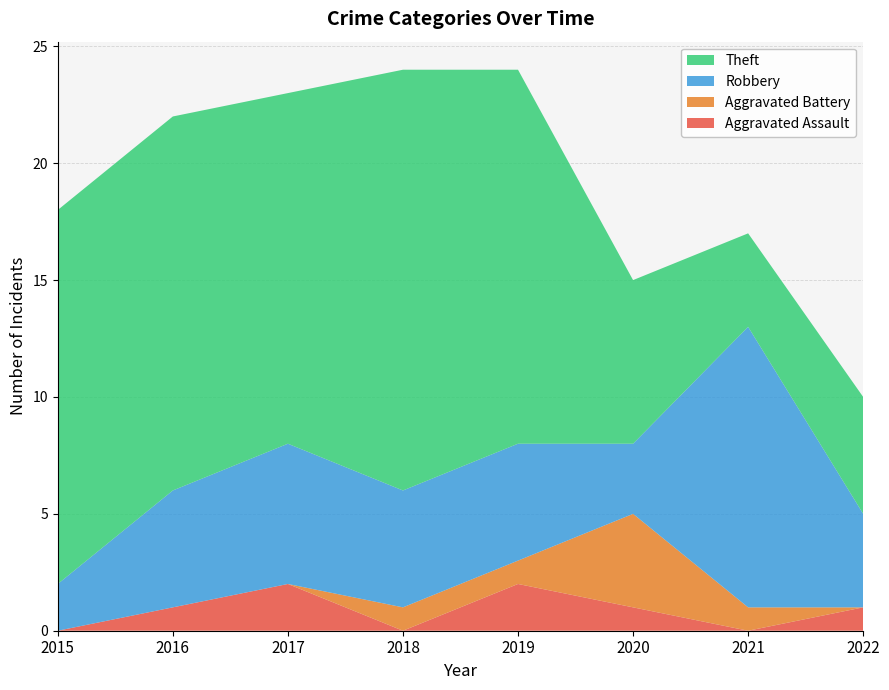

Reading right to left, transcribe all the data shown in this chart.

Aggravated Assault: 1	0	1	2	0	2	1	0
Aggravated Battery: 0	1	4	1	1	0	0	0
Robbery: 4	12	3	5	5	6	5	2
Theft: 5	4	7	16	18	15	16	16